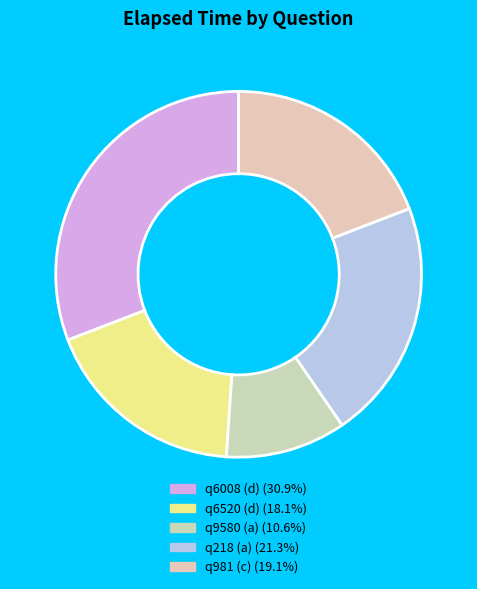

The q6008 (d) slice represents 31% of the pie. True or false?

True